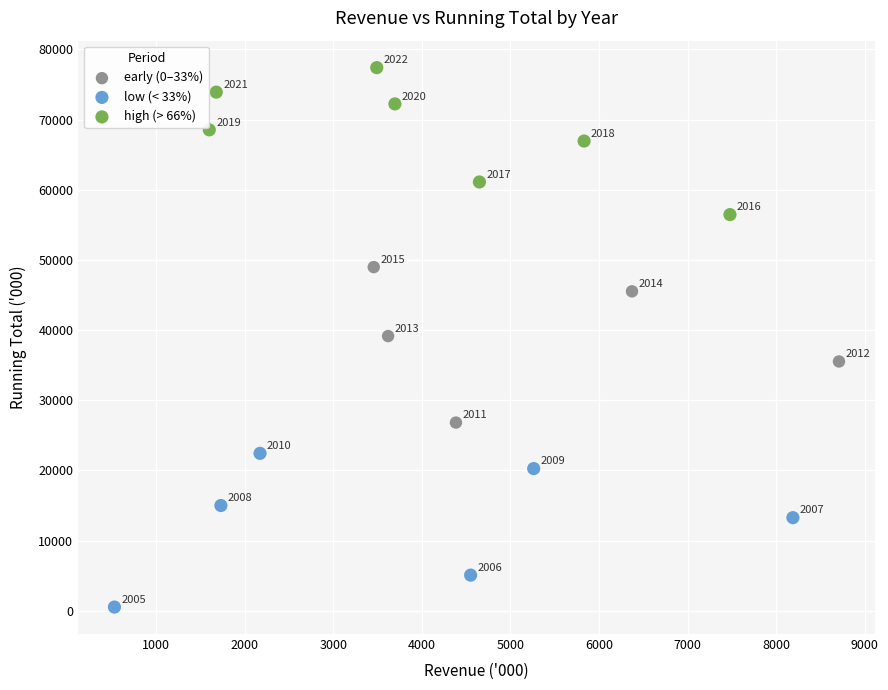

Which series has the largest Y range (max minus min)?

early (0–33%)